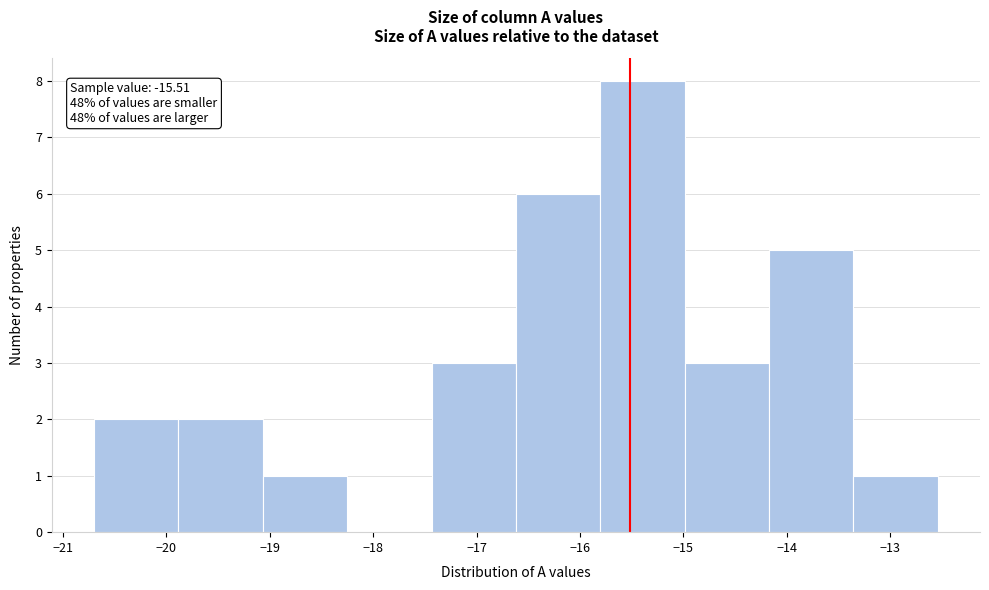

Over which range of the x-axis is the bar tallest?

-15.8 to -15.0